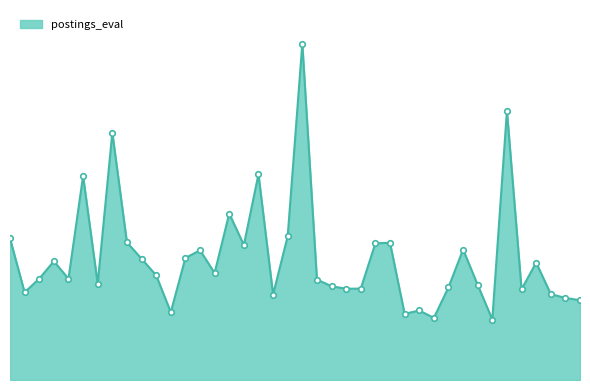

At which label is the value closest to 2200?

6